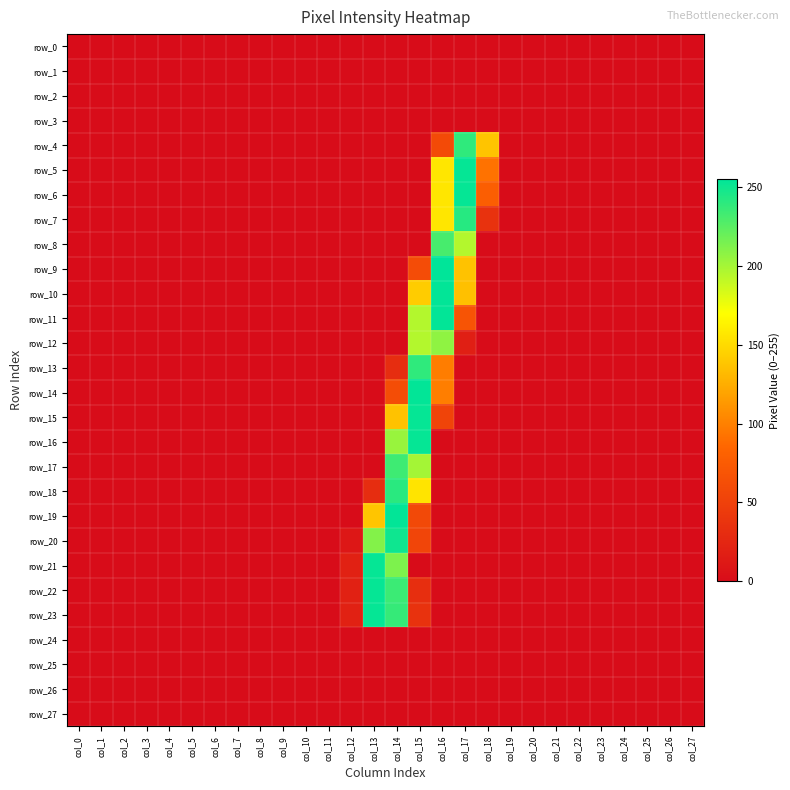

What is the average value of the row_15 series?

16